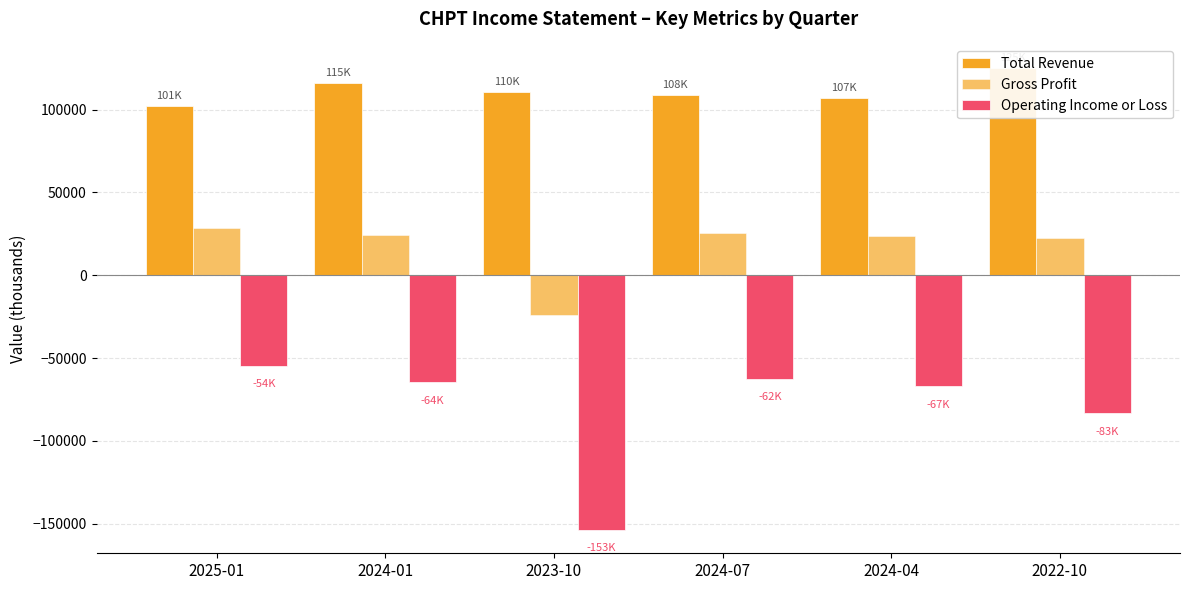

What is the total value across all series at 2023-10?

-67400